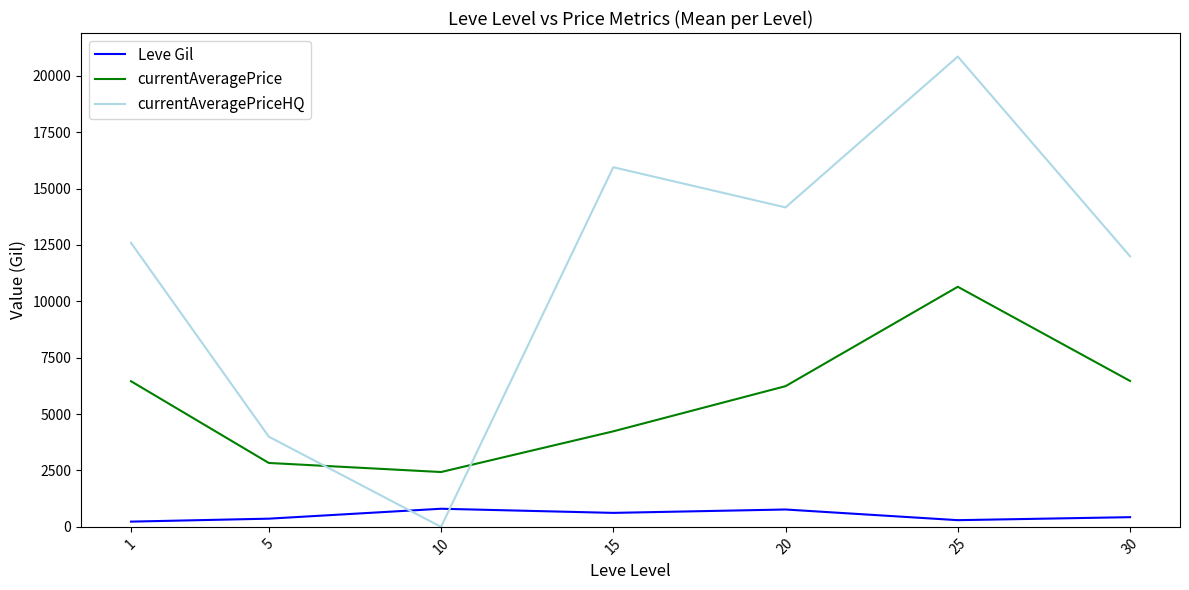

What is the difference between the currentAveragePrice values at 25 and 30?

4175.8